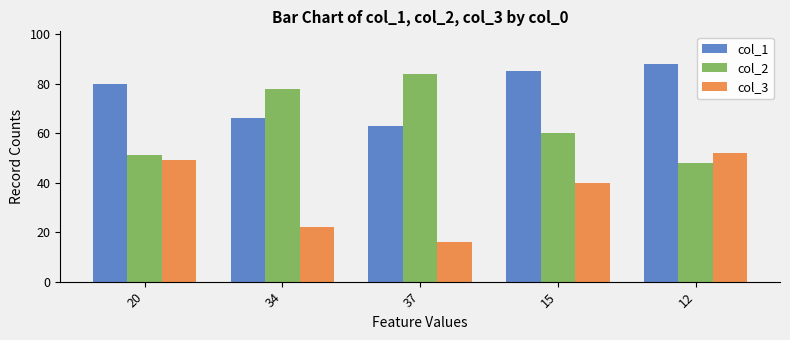

The value of col_3 at 12 is 52. True or false?

True